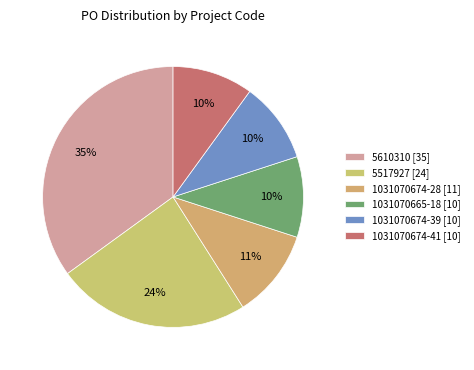

How many slices are in this pie chart?

6